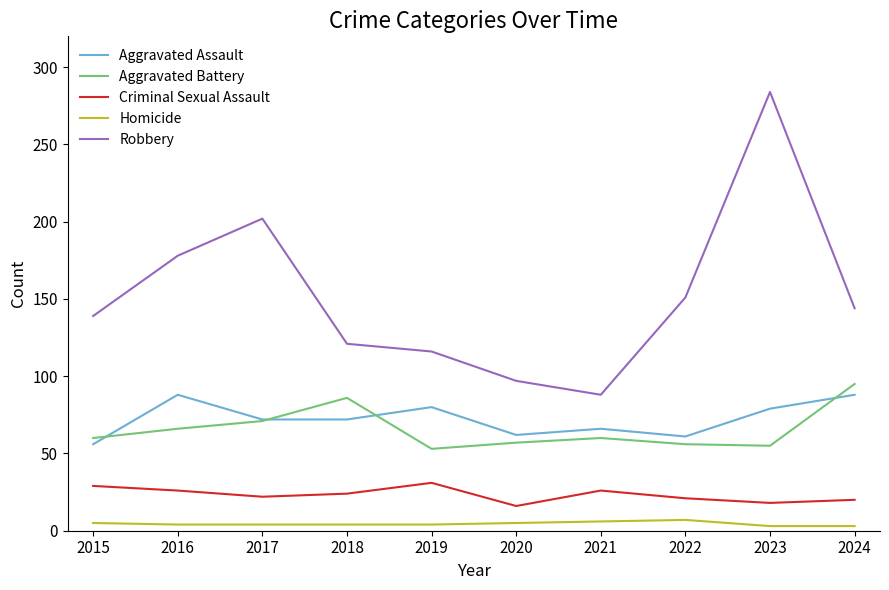

After their last crossing, which series has the higher values: Aggravated Battery or Aggravated Assault?

Aggravated Battery